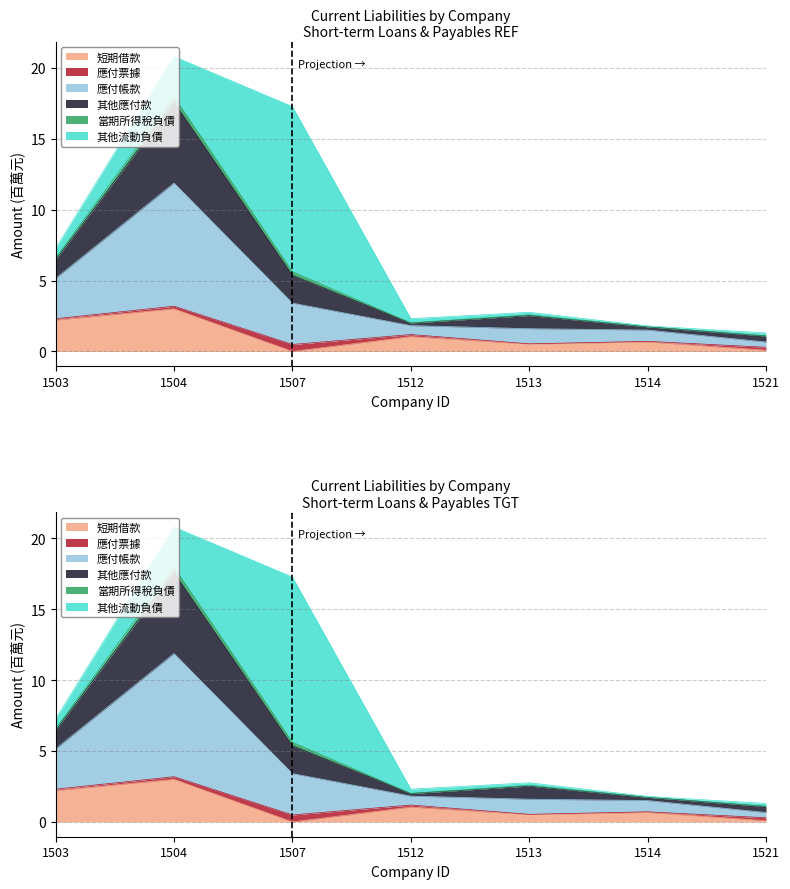

What is the sum of the 短期借款 values at 1503 and 1504?

5.2